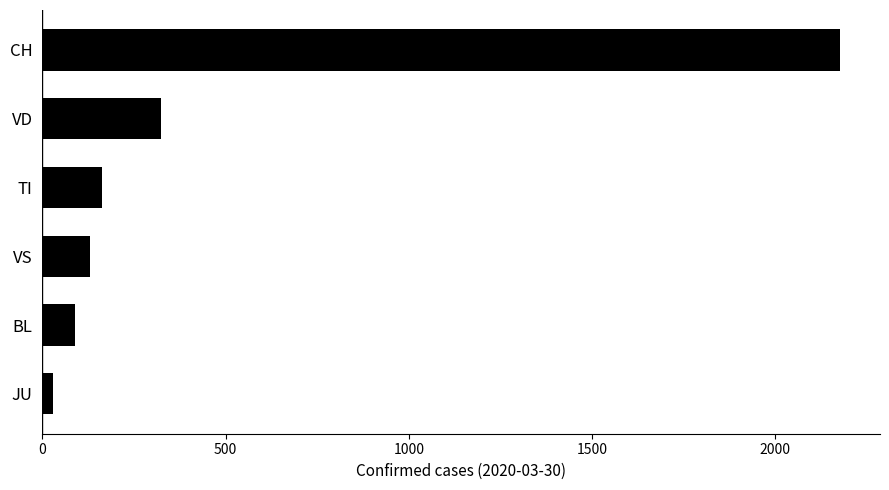

Where is the data nearest to the value 1102?

VD